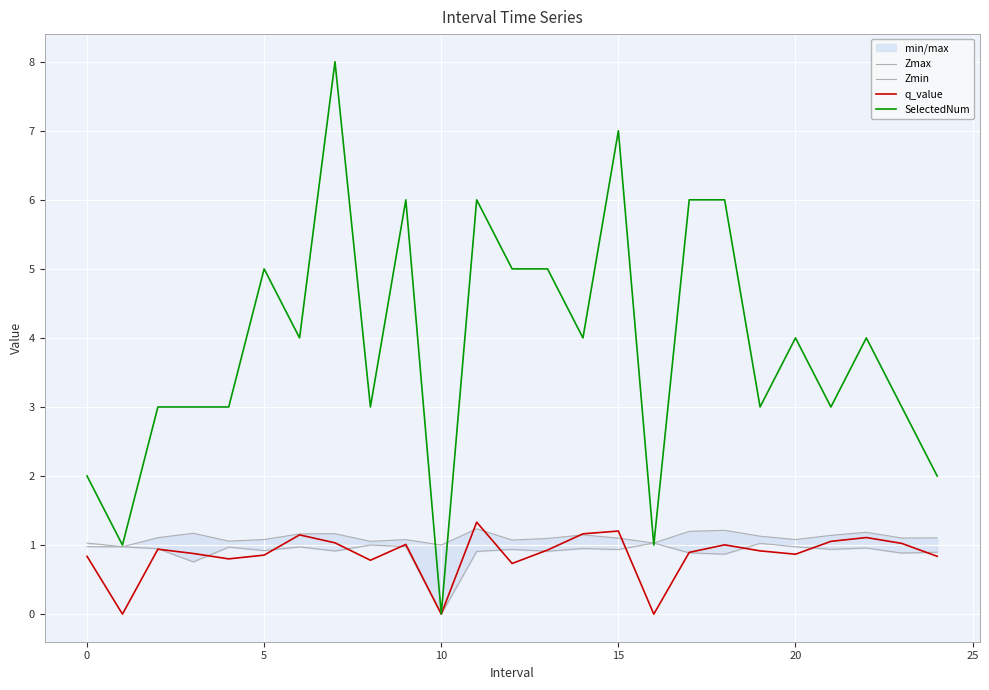

What is the value of the Zmin point at the 1st from the left?

1.0